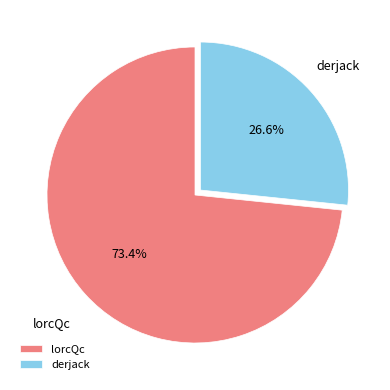

Is lorcQc the majority of the pie?

Yes